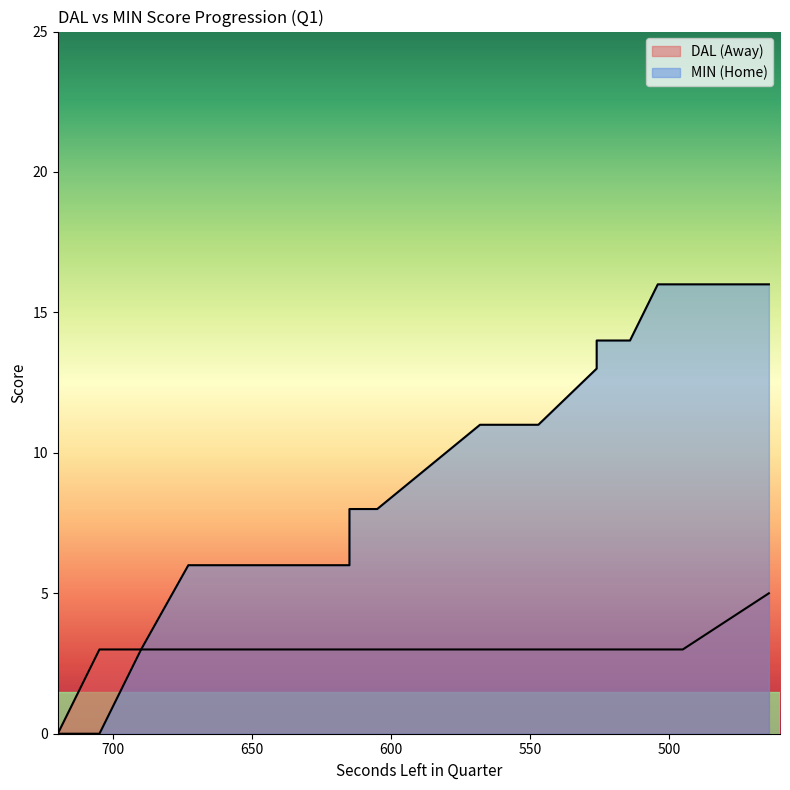

The value of HomeScore at 568 is 15. True or false?

False